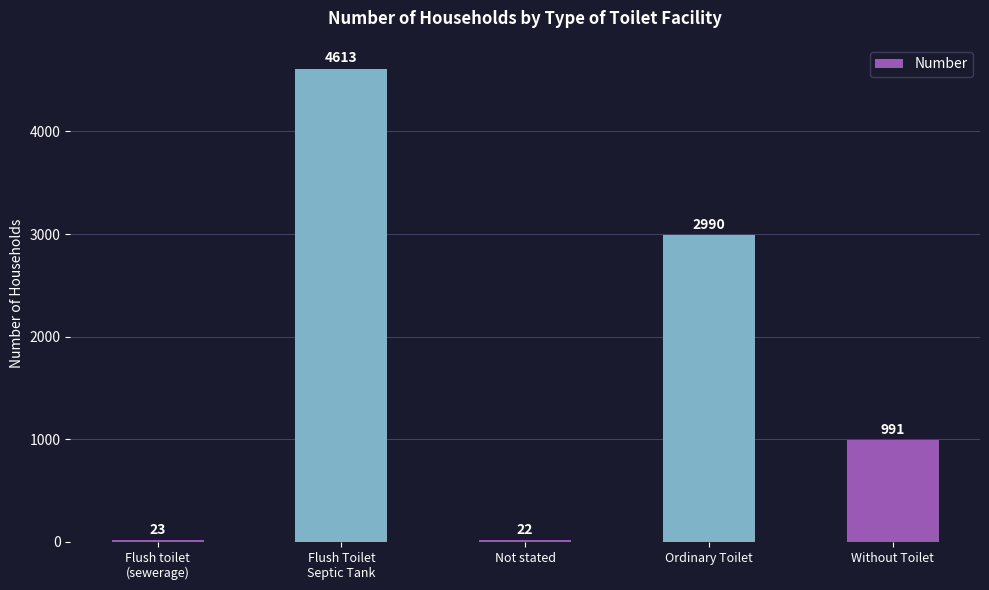

What is the maximum value shown in the chart?

4613